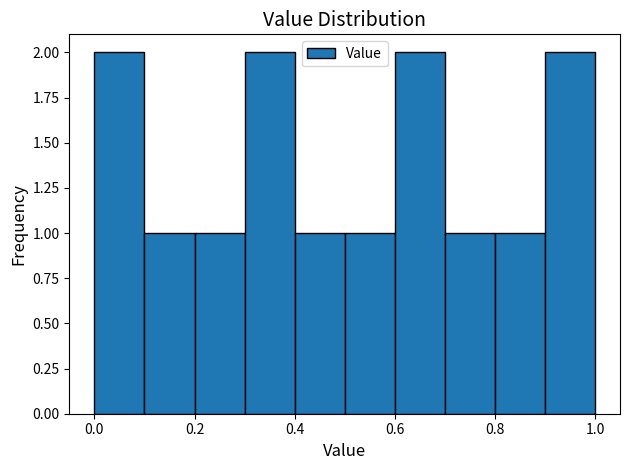

Reading left to right, transcribe this chart: for each bar, give the range it covers on the x-axis and its height. Neither the bar edges nor the heights are printed on the chart, so give them approximately, as read against the axes.

0.0 to 0.1: 2
0.1 to 0.2: 1
0.2 to 0.3: 1
0.3 to 0.4: 2
0.4 to 0.5: 1
0.5 to 0.6: 1
0.6 to 0.7: 2
0.7 to 0.8: 1
0.8 to 0.9: 1
0.9 to 1.0: 2